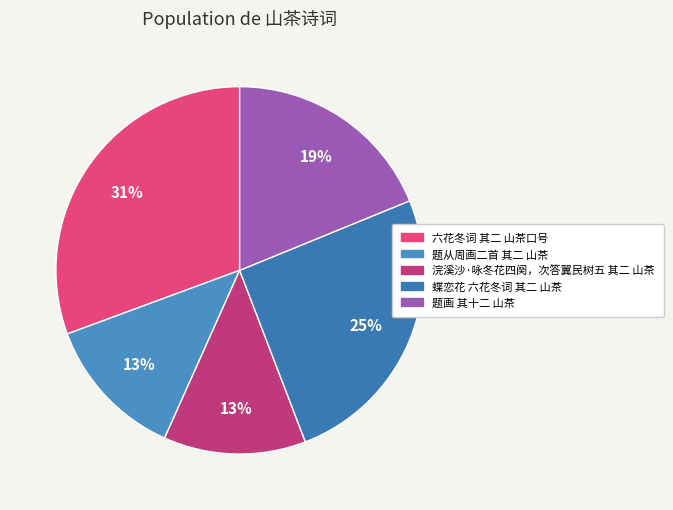

To the nearest percent, what is the difference between the 题画 其十二 山茶 and 浣溪沙·咏冬花四阕，次答翼民树五 其二 山茶 slice percentages?

6%